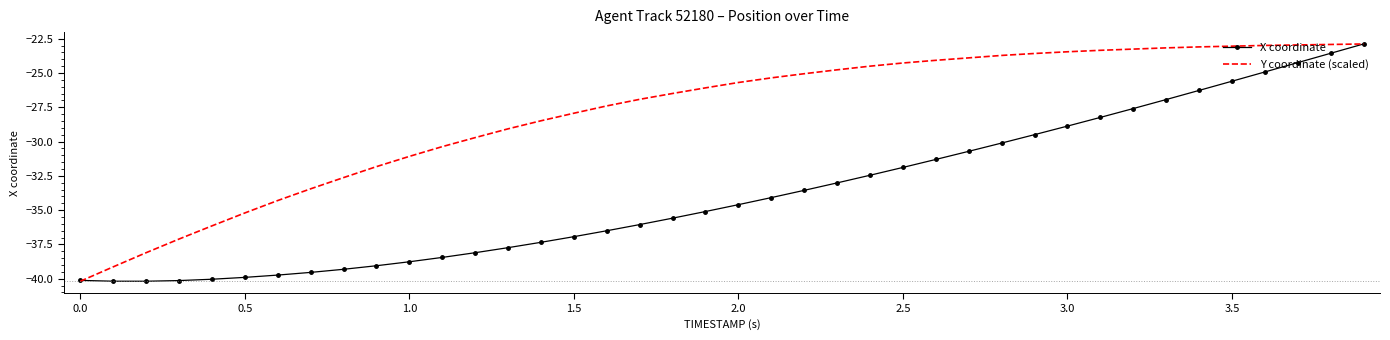

What is the smallest value displayed?

-40.2